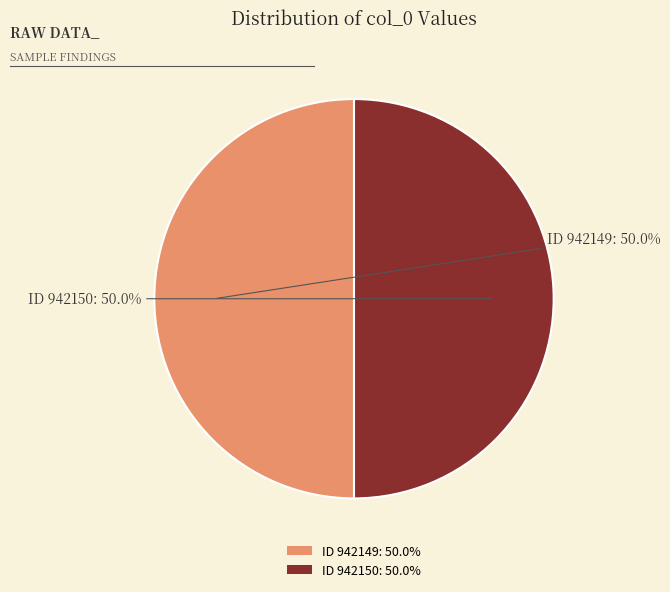

What is the total percentage of ID 942150: 50.0% and ID 942149: 50.0%?

100.0%